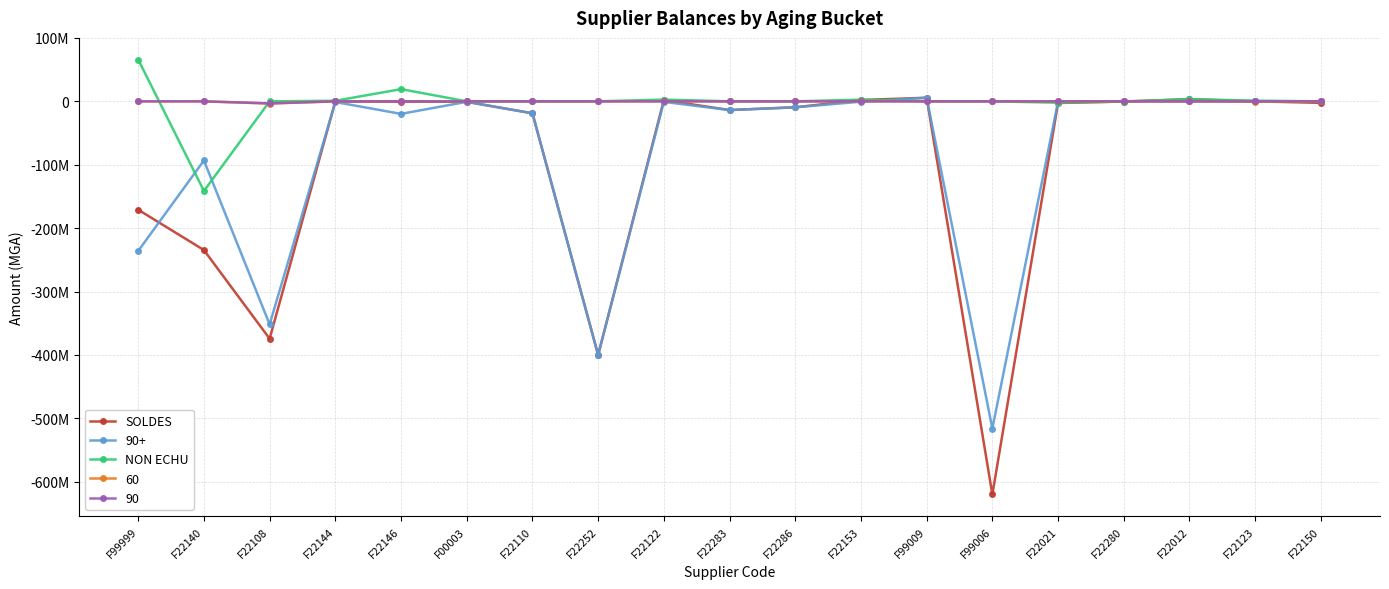

What are all the series names shown in the legend?

SOLDES, 90+, NON ECHU, 60, 90